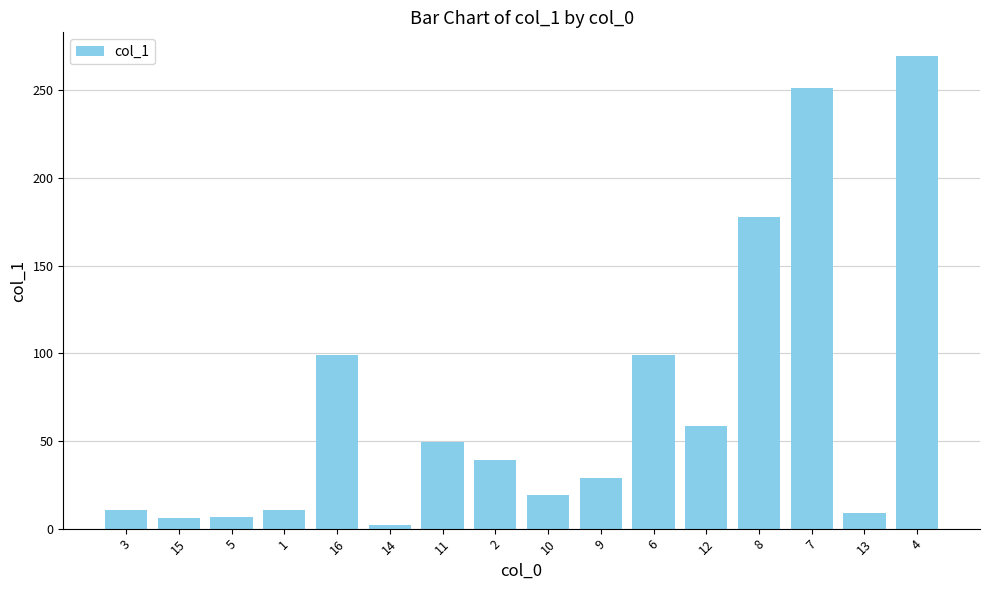

What is the value of the 3rd bar from the left?

6.6